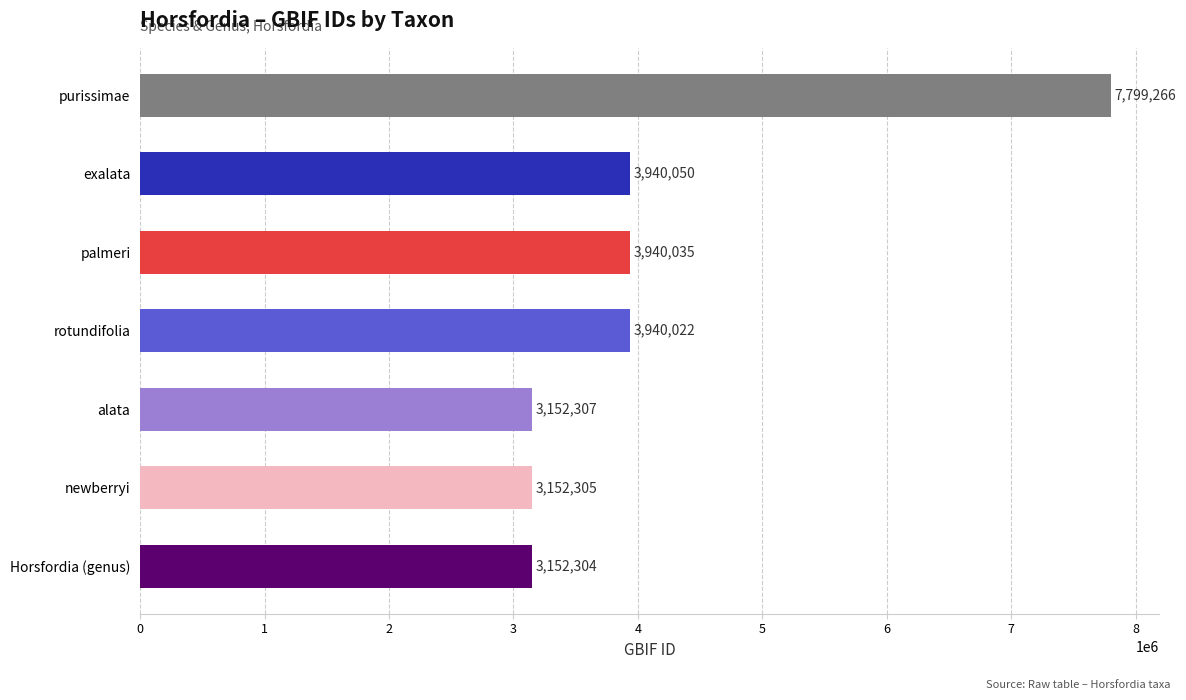

The value at alata is 804172. True or false?

False